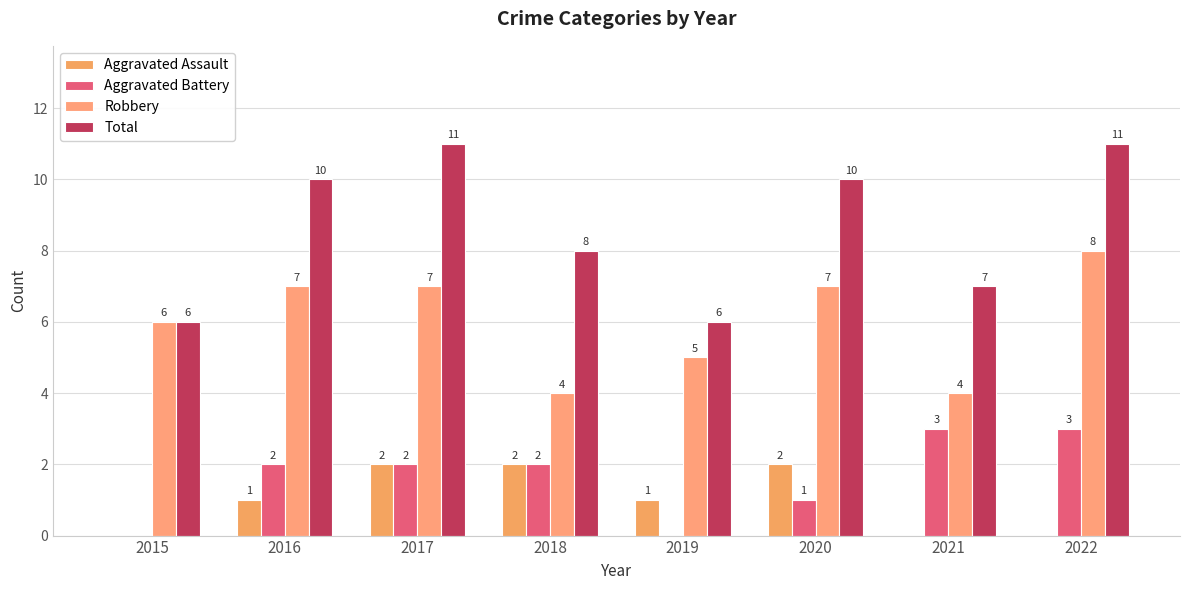

True or false: Aggravated Battery has a value of 2 at 2017.

True